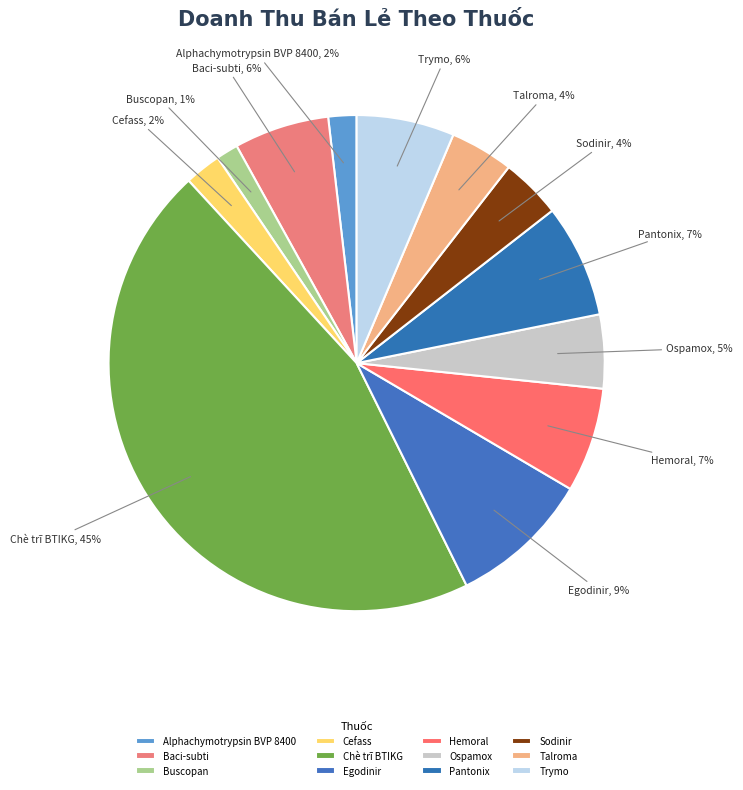

Which slice is the largest?

Chè trĩ BTIKG